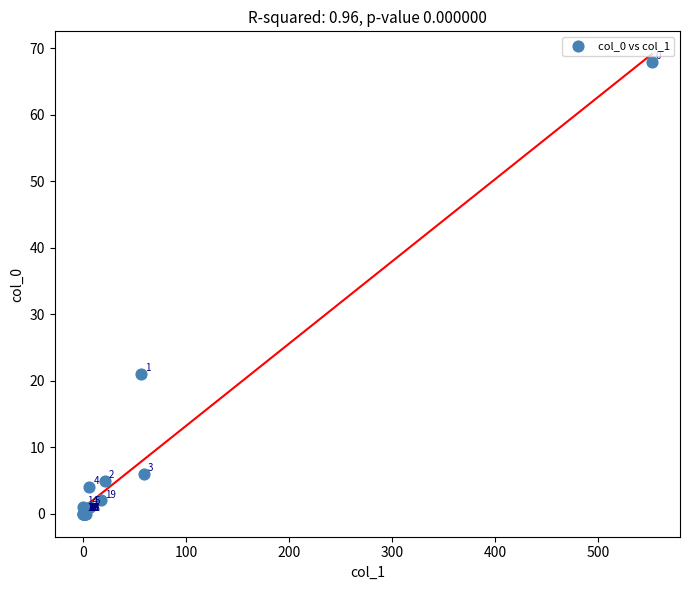

What Y value in the scatter plot is closest to 34?

21